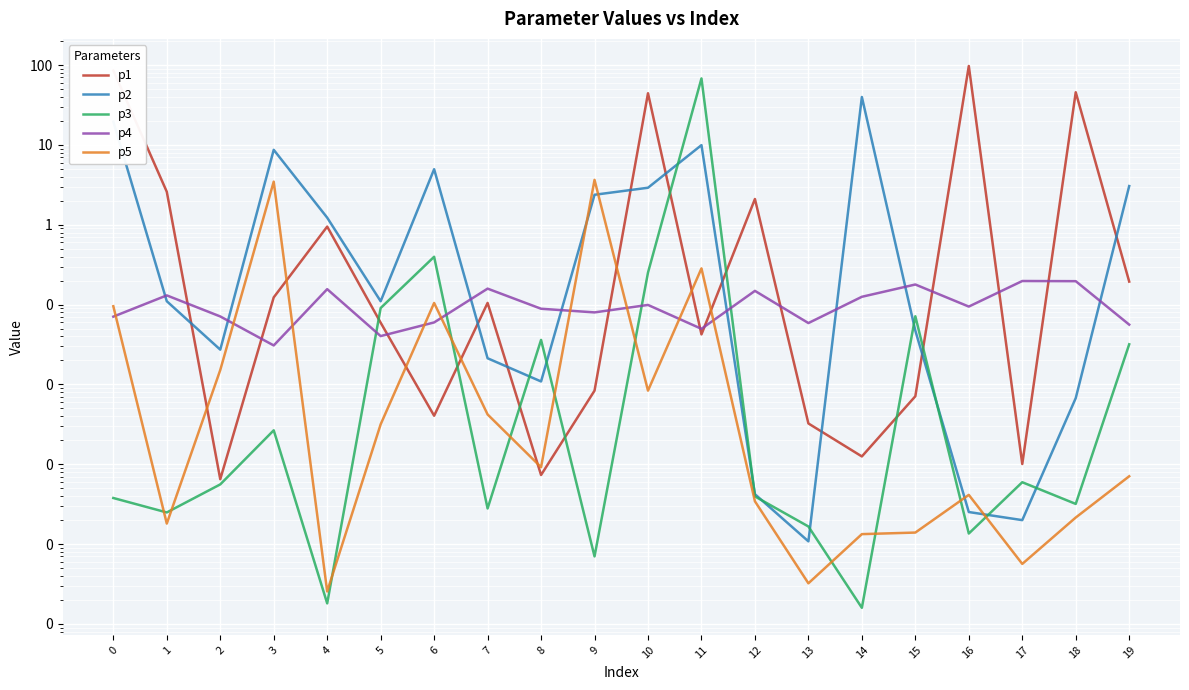

Reading left to right, extract all data points from this chart.

p1: 85.6	2.6	0.0	0.1	0.9	0.1	0.0	0.1	0.0	0.0	44.4	0.0	2.1	0.0	0.0	0.0	97.5	0.0	45.7	0.2
p2: 19.6	0.1	0.0	8.7	1.2	0.1	5.0	0.0	0.0	2.4	2.9	9.9	0.0	0.0	39.9	0.0	0.0	0.0	0.0	3.1
p3: 0.0	0.0	0.0	0.0	0.0	0.1	0.4	0.0	0.0	0.0	0.3	68.1	0.0	0.0	0.0	0.1	0.0	0.0	0.0	0.0
p4: 0.1	0.1	0.1	0.0	0.2	0.0	0.1	0.2	0.1	0.1	0.1	0.0	0.1	0.1	0.1	0.2	0.1	0.2	0.2	0.1
p5: 0.1	0.0	0.0	3.5	0.0	0.0	0.1	0.0	0.0	3.7	0.0	0.3	0.0	0.0	0.0	0.0	0.0	0.0	0.0	0.0